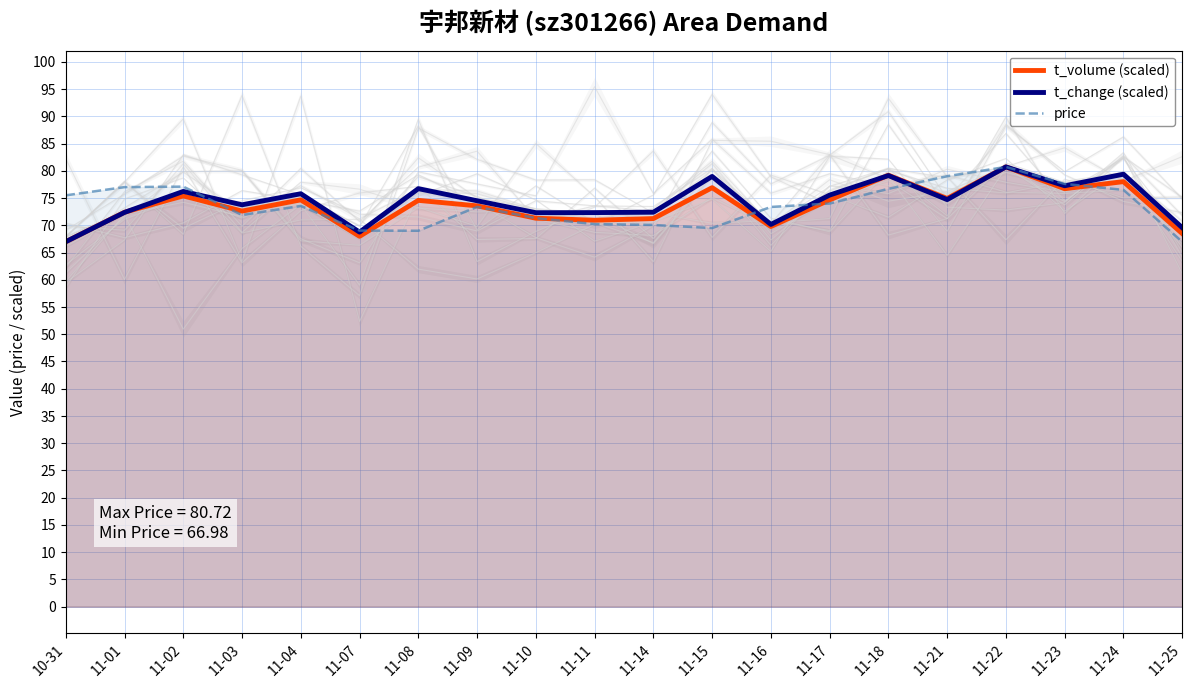

At which category is the sum across all series the highest?

11-22